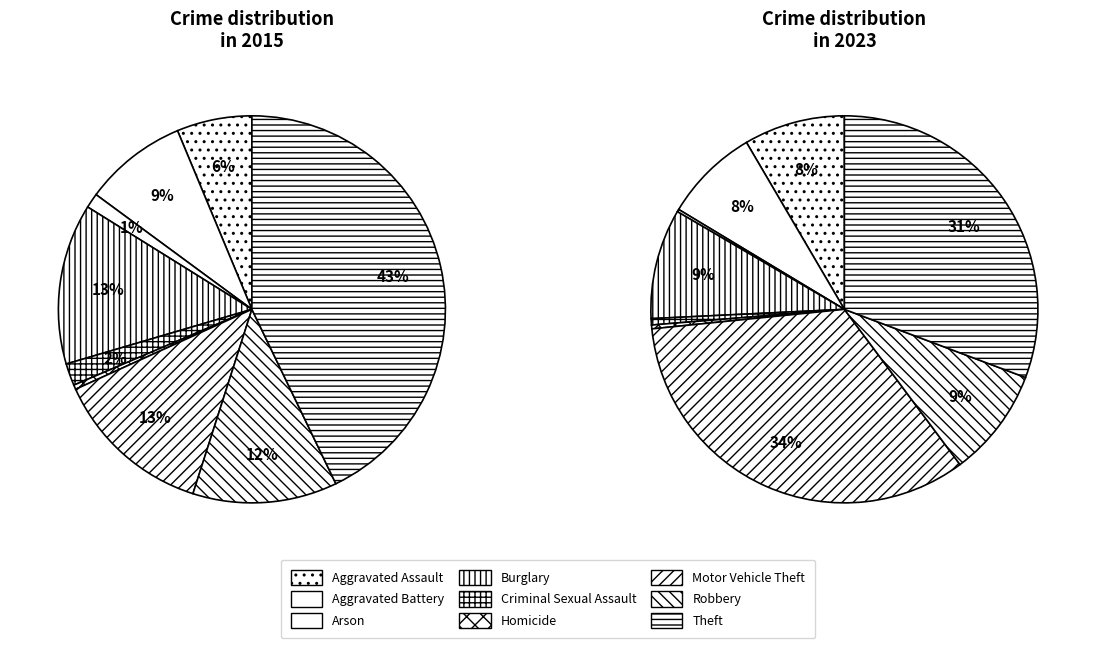

To the nearest percent, what percentage of the pie is 3?

13%